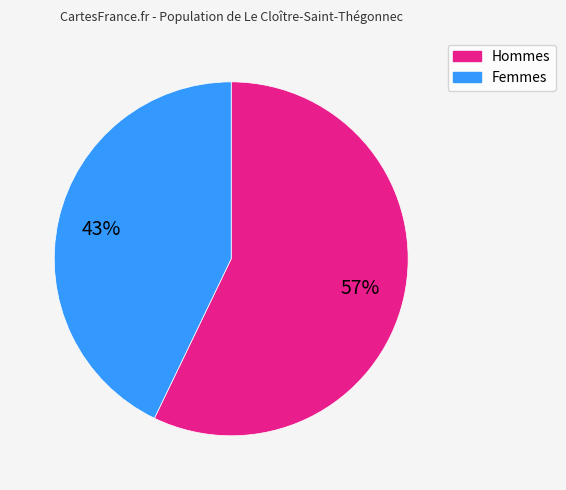

How many segments does this pie chart have?

2